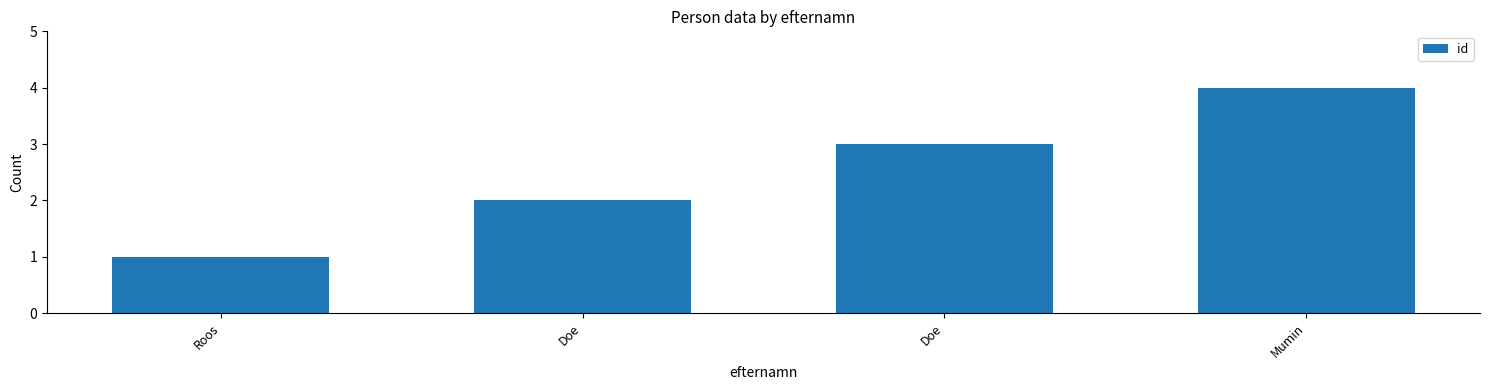

List the labels in order of value, largest first.

Mumin, Doe, Doe, Roos